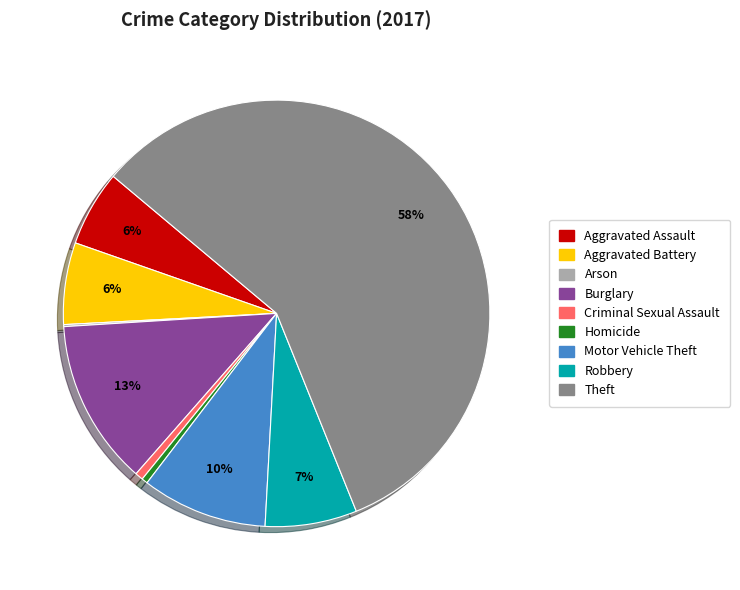

What percentage is the Robbery slice, to the nearest percent?

7%